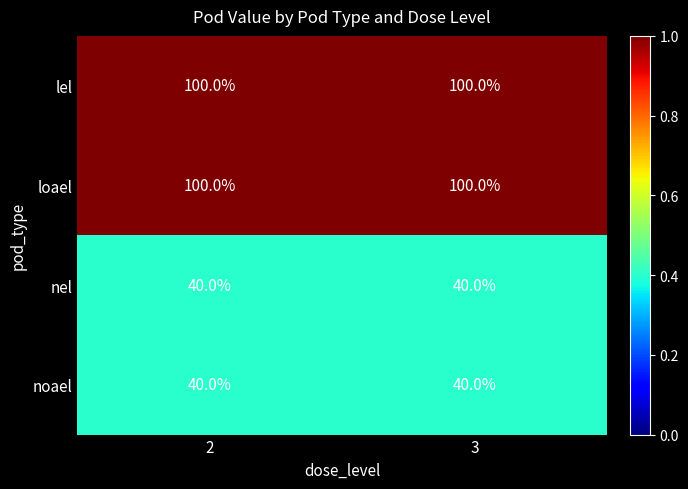

Reading right to left, extract all data points from this chart.

lel: 3=100	2=100
loael: 3=100	2=100
nel: 3=40	2=40
noael: 3=40	2=40